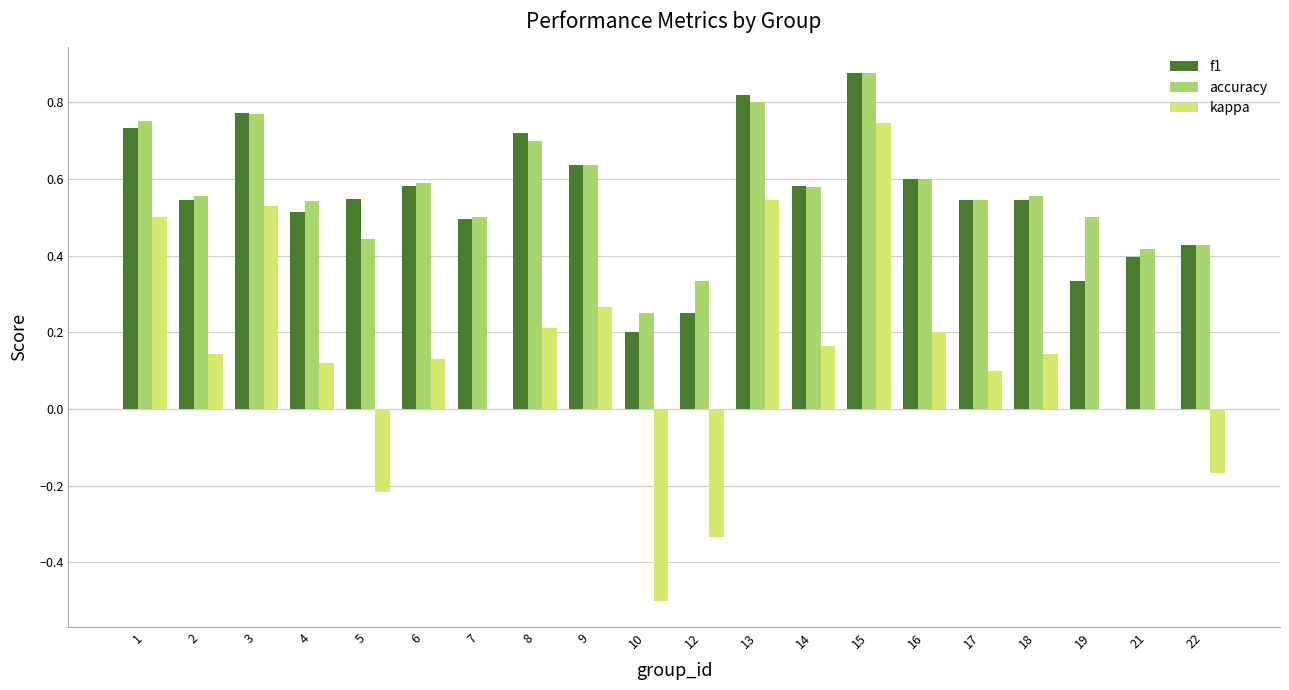

Is the value of f1 at 3 greater than the value of kappa at 12?

Yes